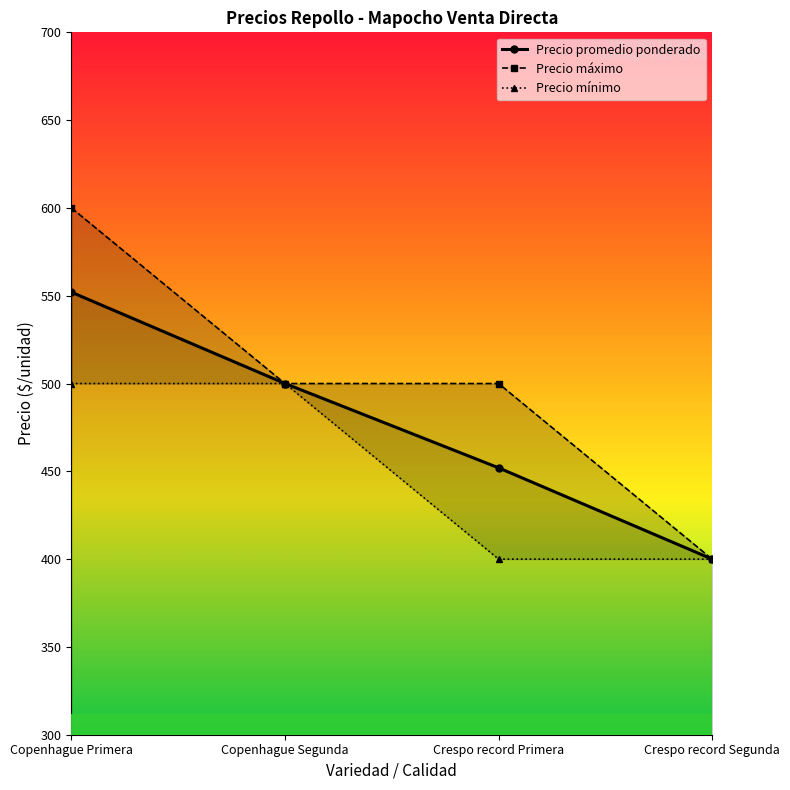

True or false: Precio máximo and Precio mínimo cross at least once.

False